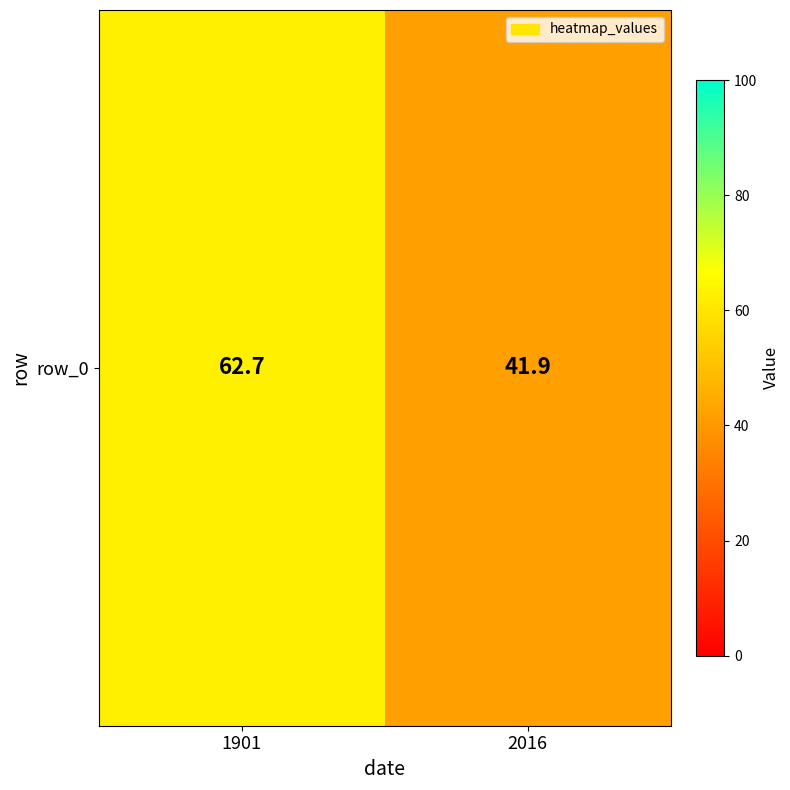

At which label is the value closest to 52?

2016